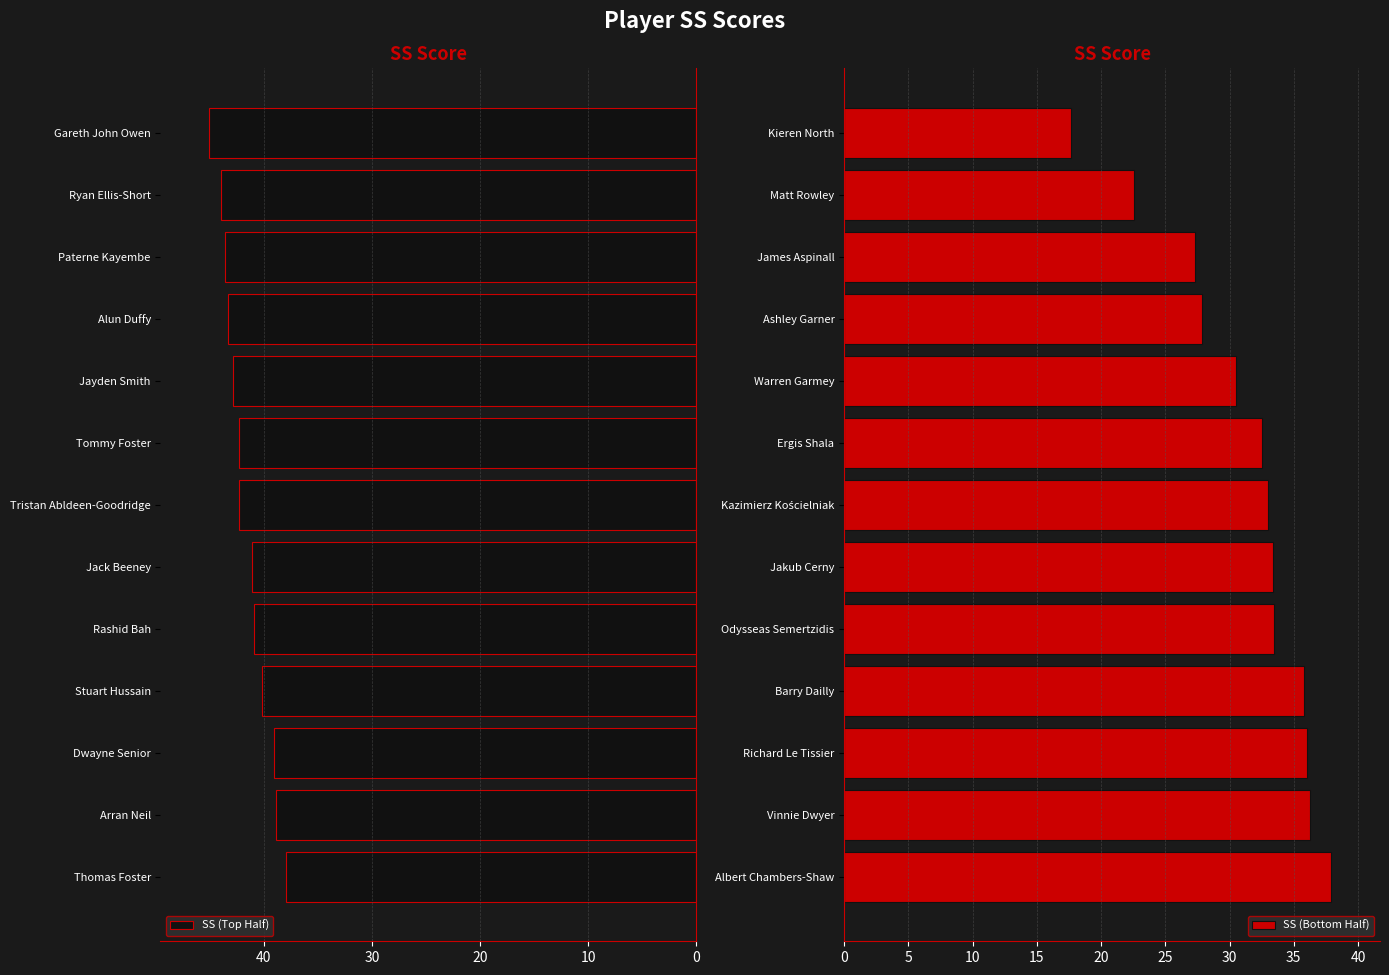

How many values in the SS (Bottom Half) series are below 32?

5